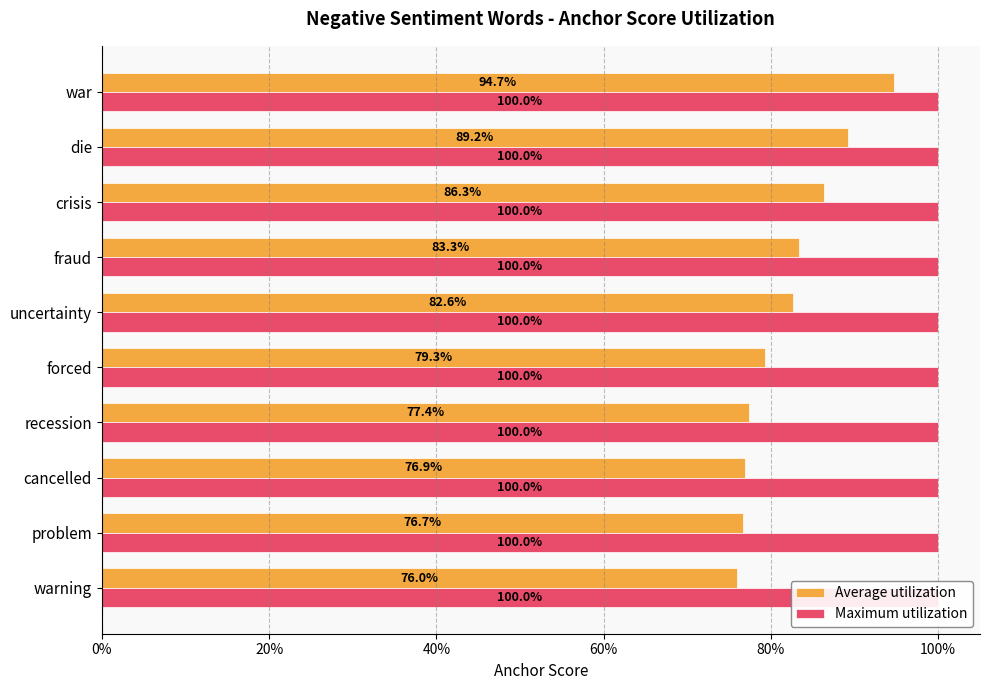

Which series has the largest total across all categories?

Average utilization